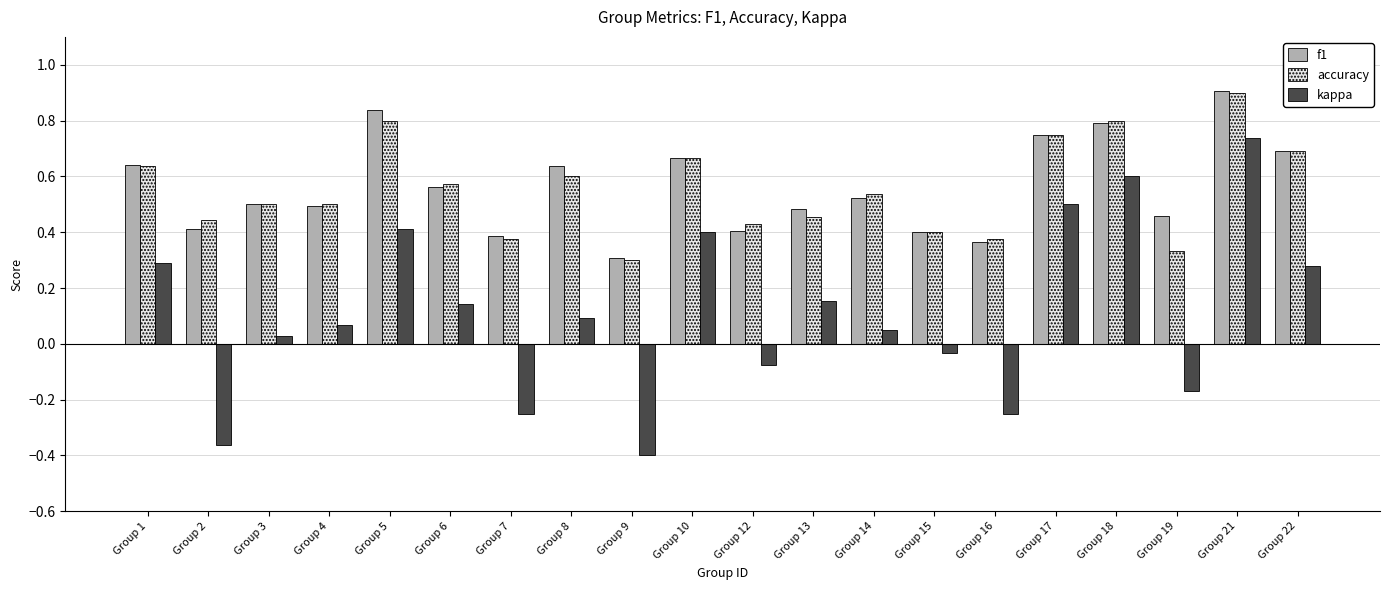

How many distinct data groups are displayed?

3